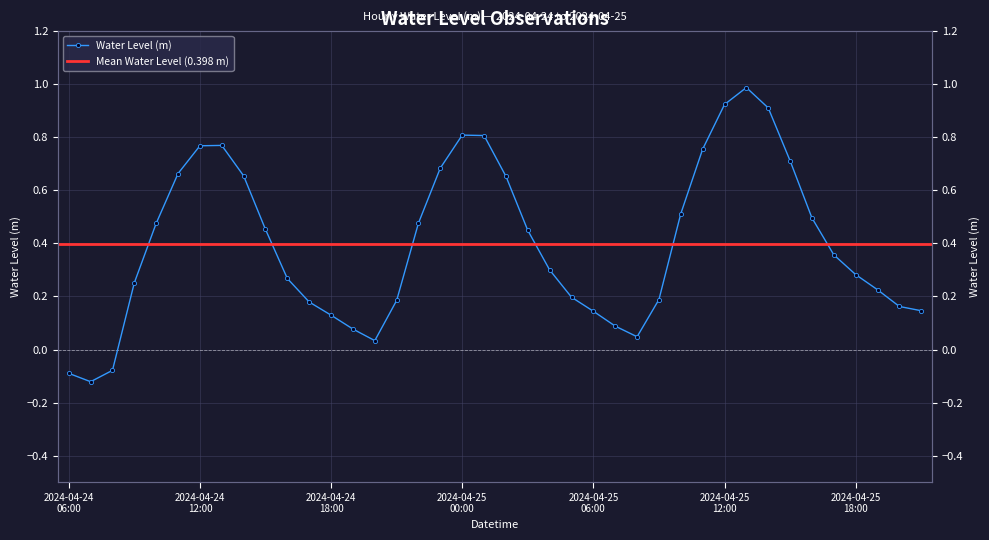

What is the approximate value at 2024-04-24 16:00?

0.3